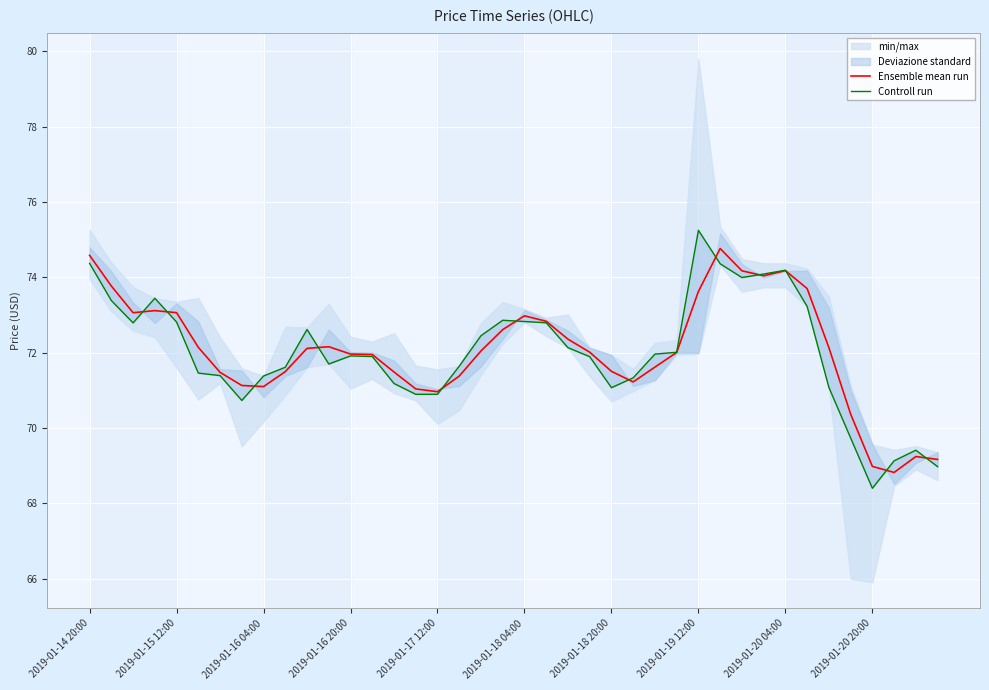

What is the maximum value for Ensemble mean run?

74.8